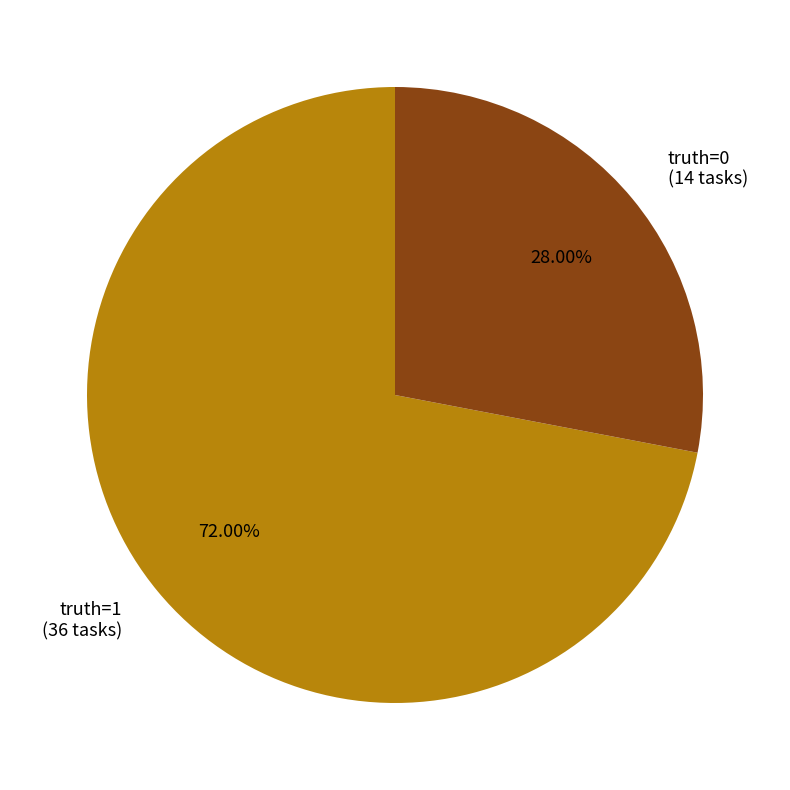

Does truth=1 represent more than half of the total?

Yes